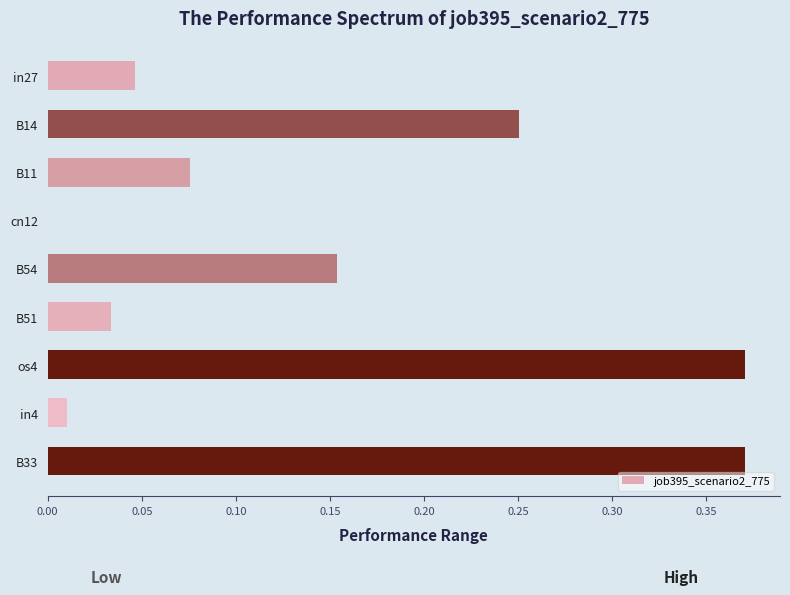

Between B51 and B33, which is larger?

B33